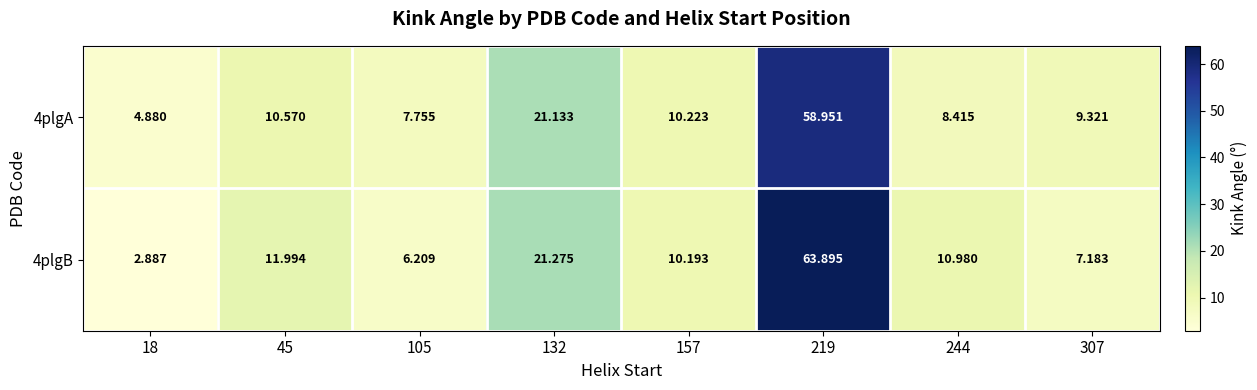

Is the value of 4plgA at 132 greater than the value of 4plgB at 219?

No